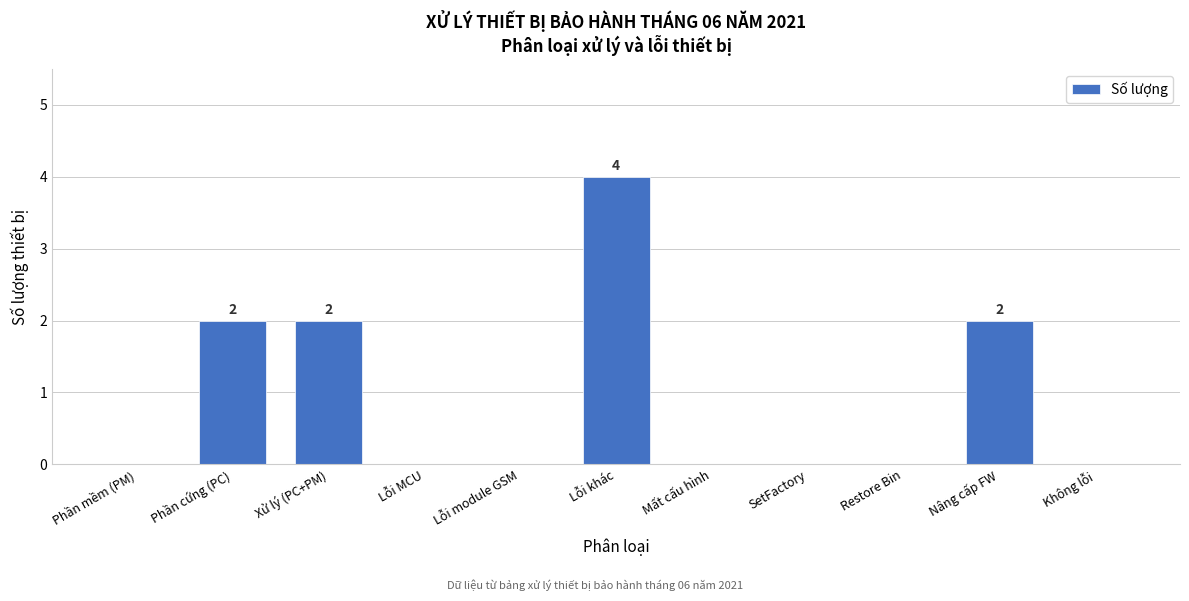

Reading left to right, transcribe all the data shown in this chart.

Phần mềm (PM)=0	Phần cứng (PC)=2	Xử lý (PC+PM)=2	Lỗi MCU=0	Lỗi module GSM=0	Lỗi khác=4	Mất cấu hình=0	SetFactory=0	Restore Bin=0	Nâng cấp FW=2	Không lỗi=0